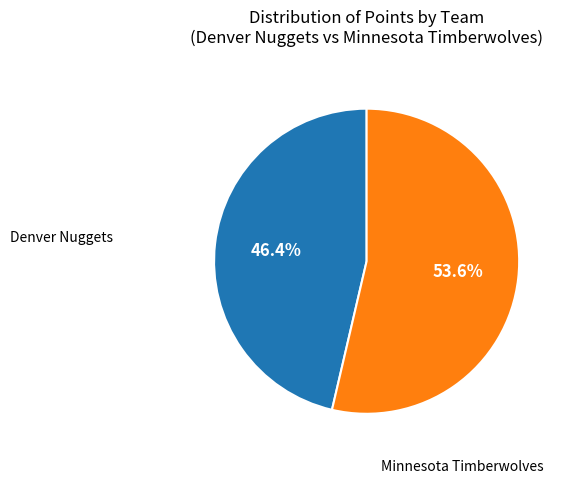

How many segments does this pie chart have?

2